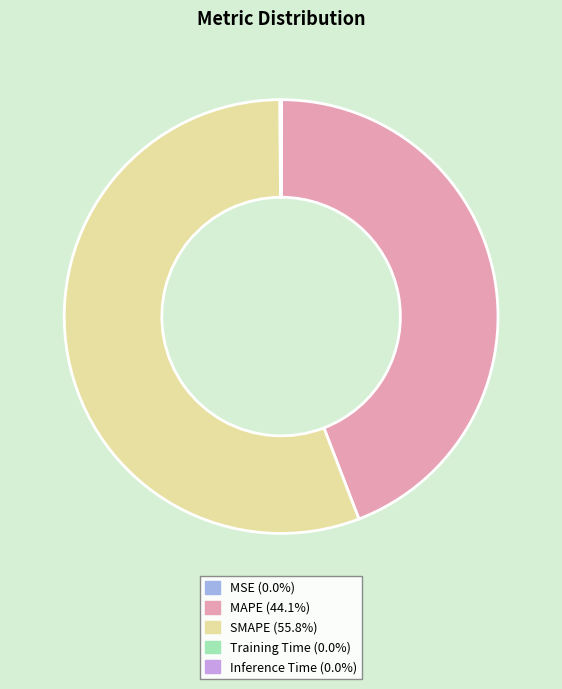

Which slice is the largest?

SMAPE